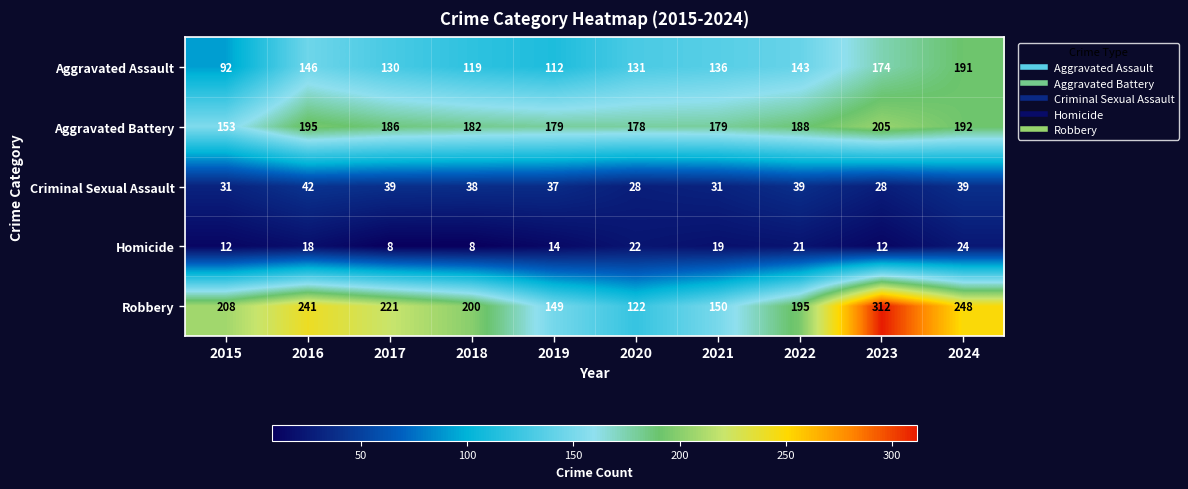

What is the difference between the maximum and minimum values in the Criminal Sexual Assault series?

14